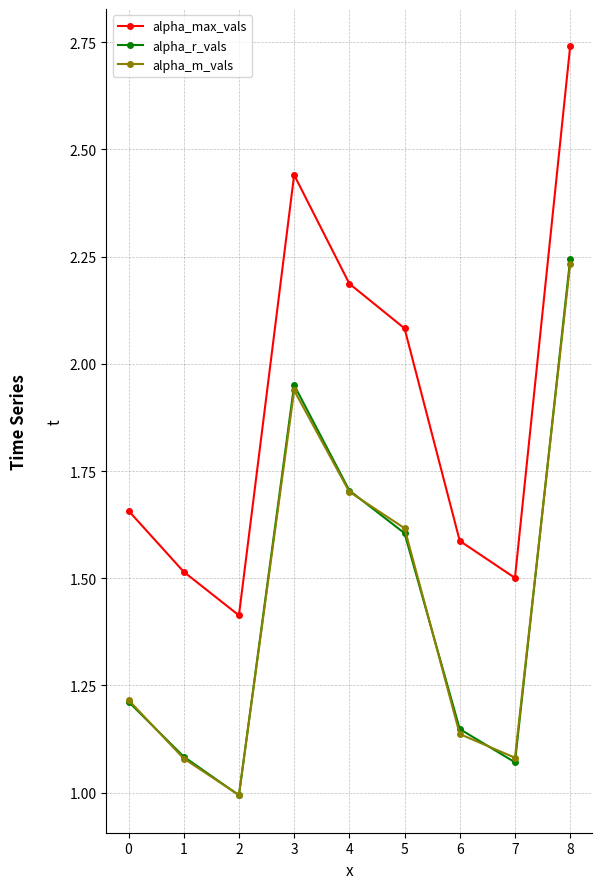

Between 7 and 8, which series saw the biggest shift?

alpha_max_vals